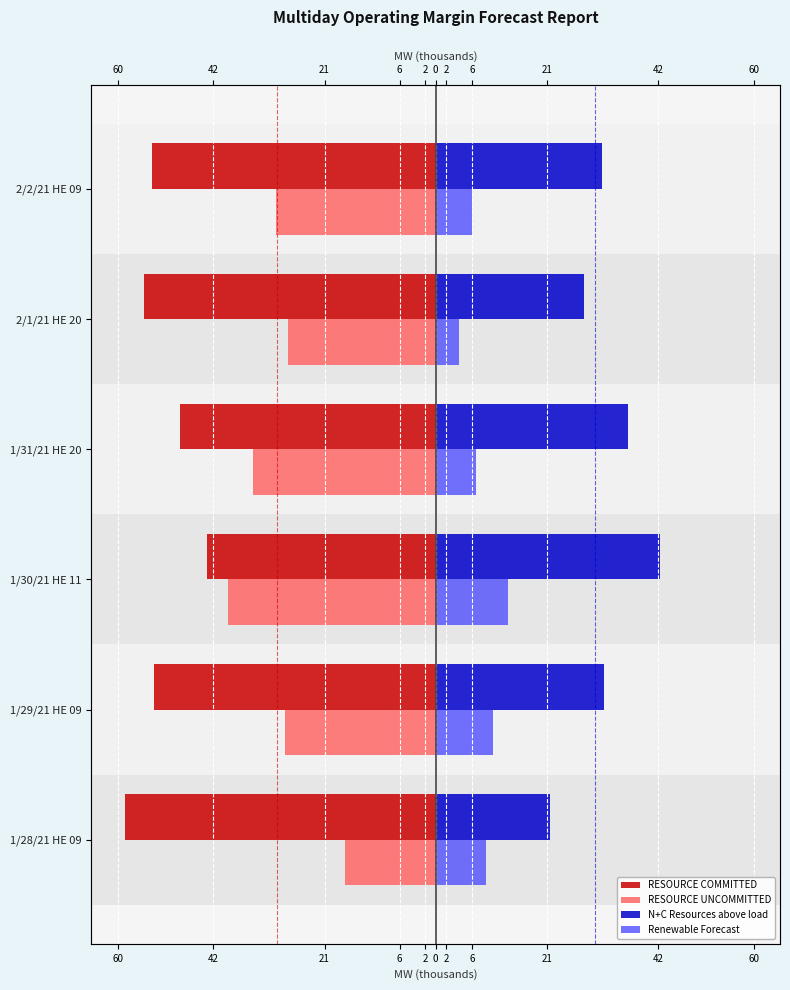

The RESOURCE UNCOMMITTED series shows -28.5 at 1/29/21 HE 09. True or false?

True